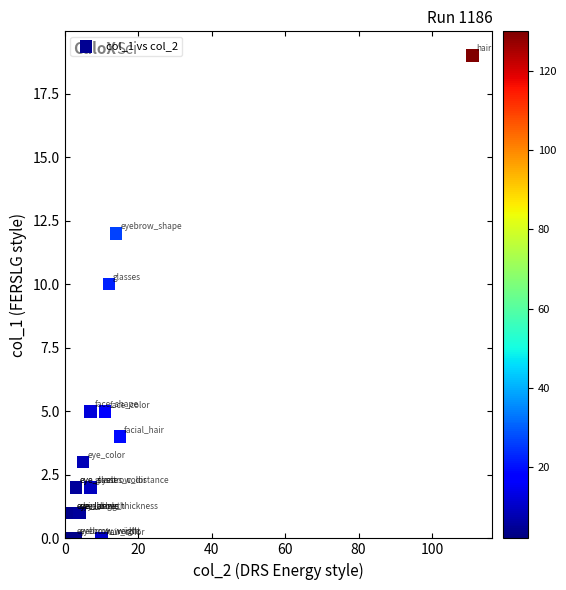

What Y value in the scatter plot is closest to 9?

10